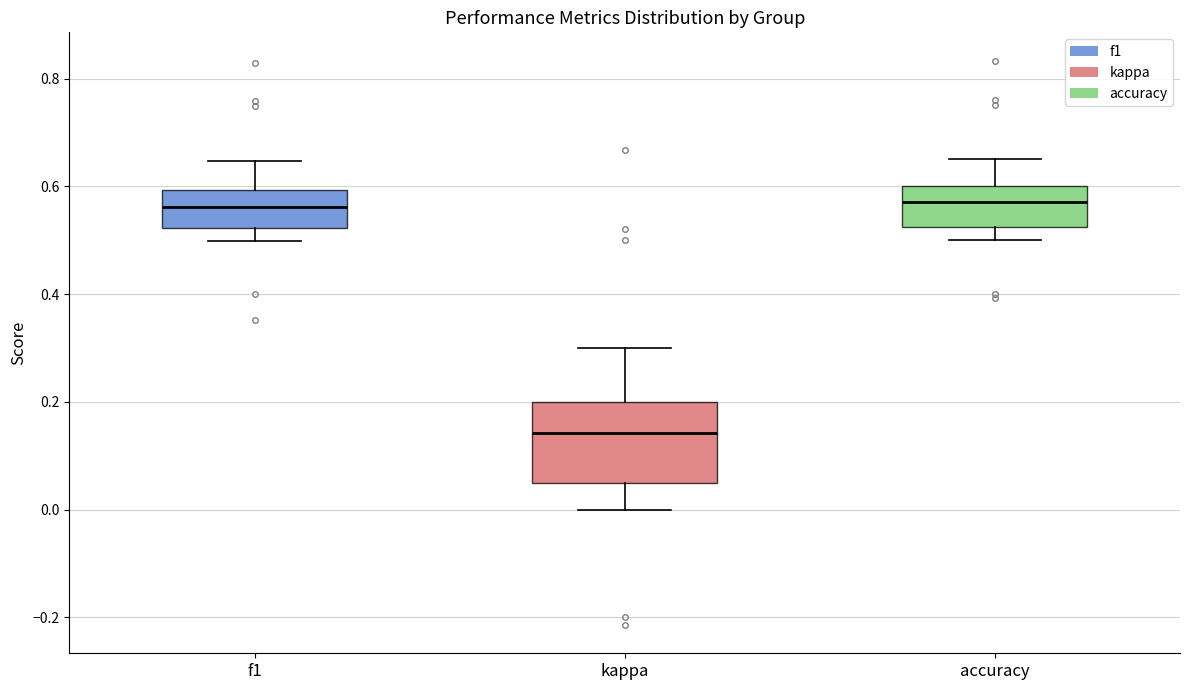

Reading left to right, transcribe this box plot: for each box, give where its median line is, the range the box spans, and where its two whiskers end, as read against the y-axis. The values are not printed on the chart, so give them approximately, as read against the axis.

f1: median 0.56, box 0.52 to 0.60, whiskers 0.50 to 0.64
kappa: median 0.14, box 0.06 to 0.20, whiskers 0.00 to 0.30
accuracy: median 0.58, box 0.52 to 0.60, whiskers 0.50 to 0.66